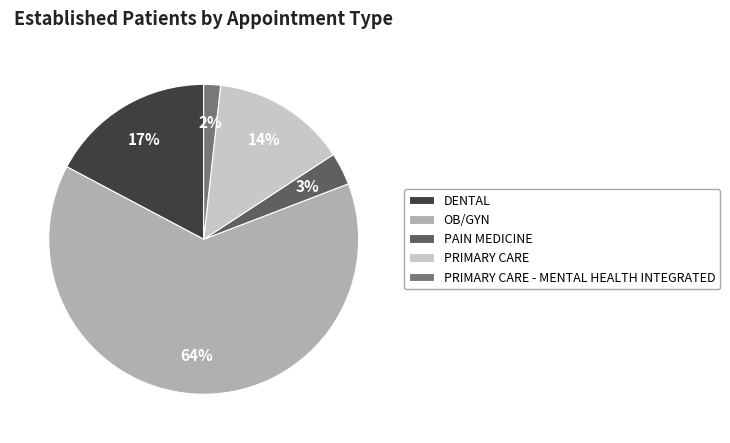

To the nearest percent, what is the combined percentage of PRIMARY CARE - MENTAL HEALTH INTEGRATED and PAIN MEDICINE?

5%